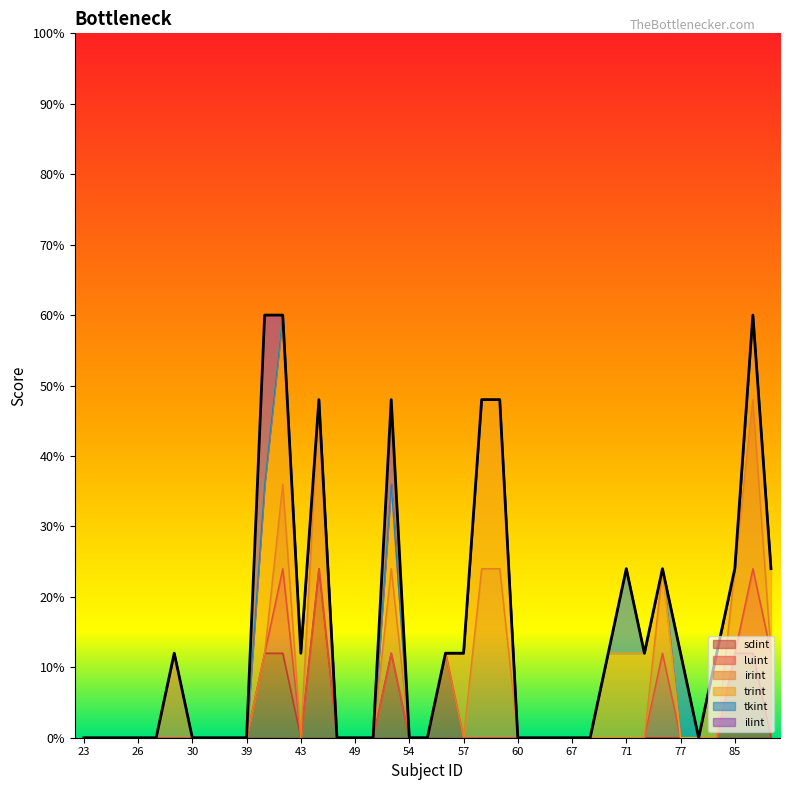

Rank the series at 85 from highest to lowest value.

sdint, irint, luint, trint, tkint, ilint